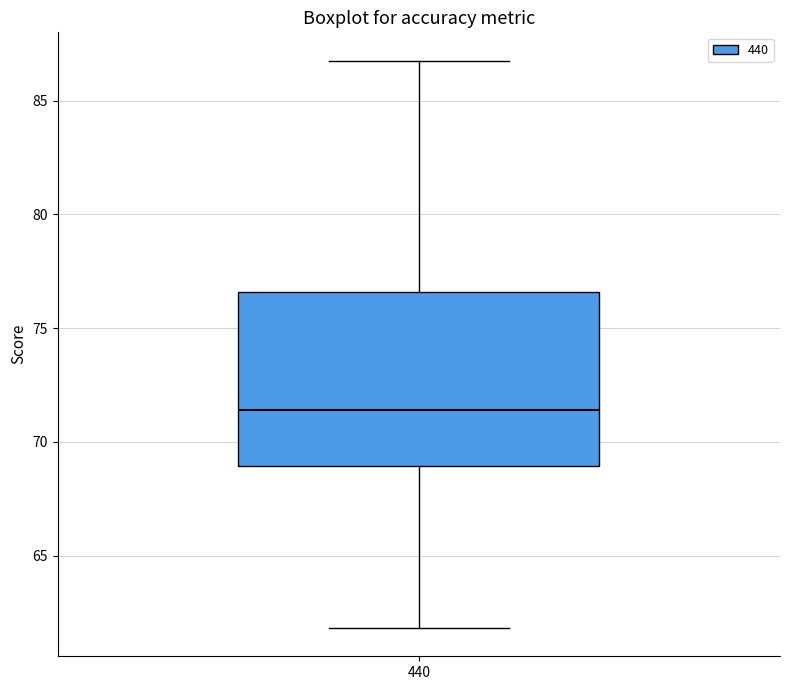

Where is the upper edge of the box at x = 440 on the y-axis? The values are not printed on the chart, so give them approximately, as read against the axis.

76.5